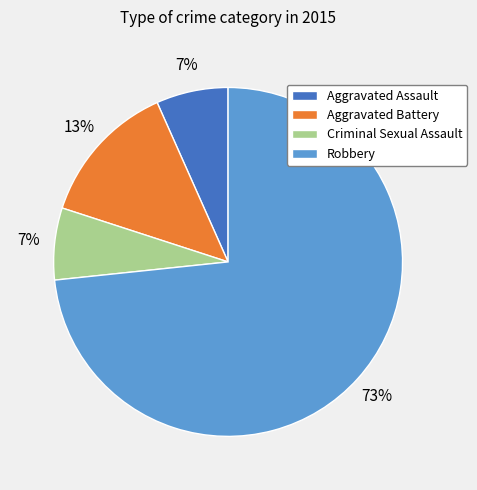

How many segments does this pie chart have?

4